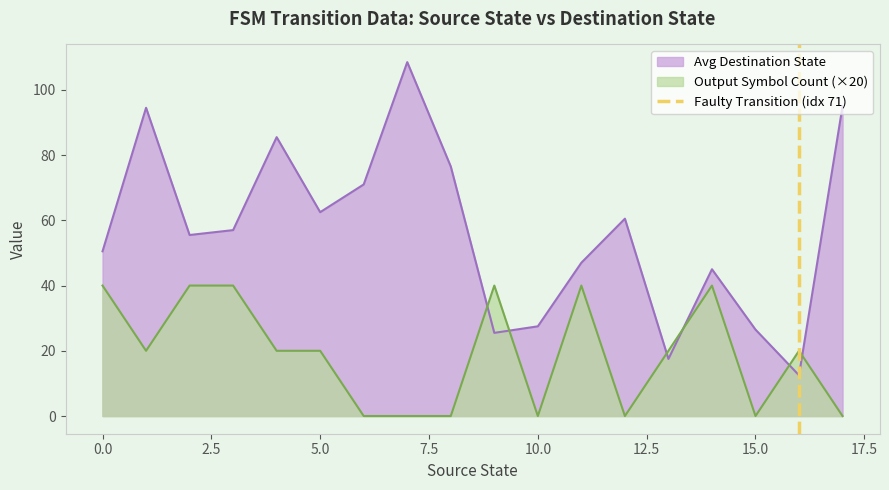

After their last crossing, which series has the higher values: Output Symbol Count (×20) or Avg Destination State?

Avg Destination State